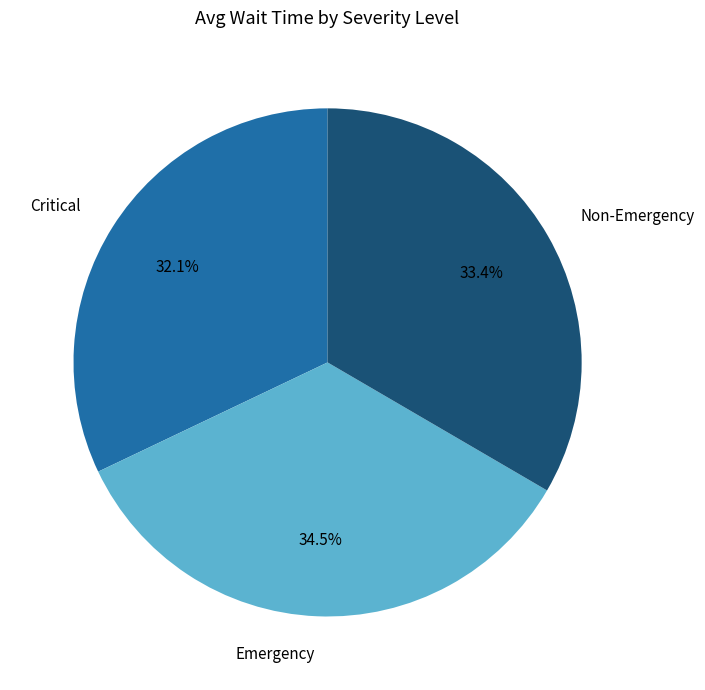

Which slice is the largest?

Emergency